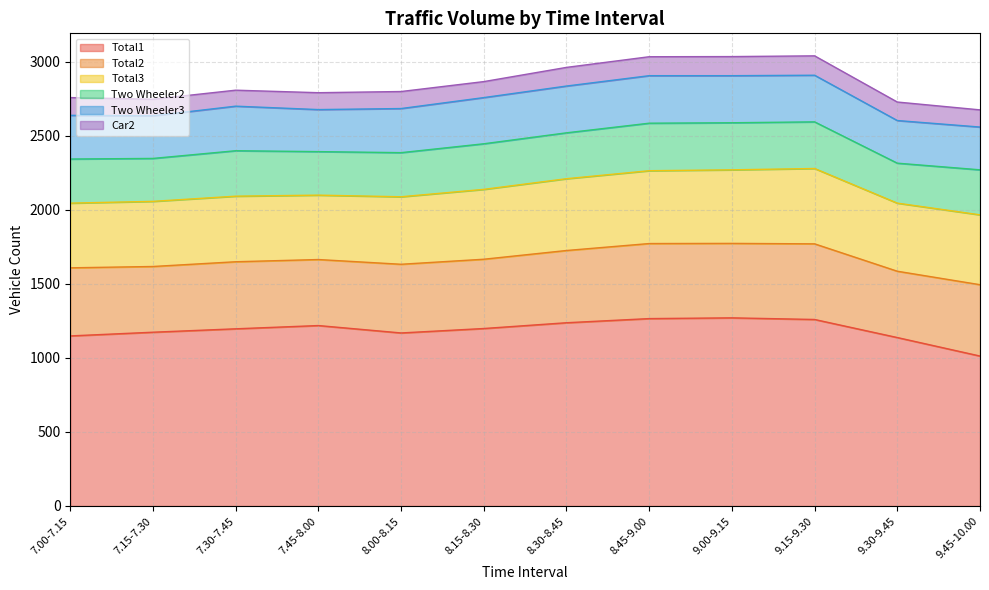

The Total1 series shows 1199 at 8.15-8.30. True or false?

True